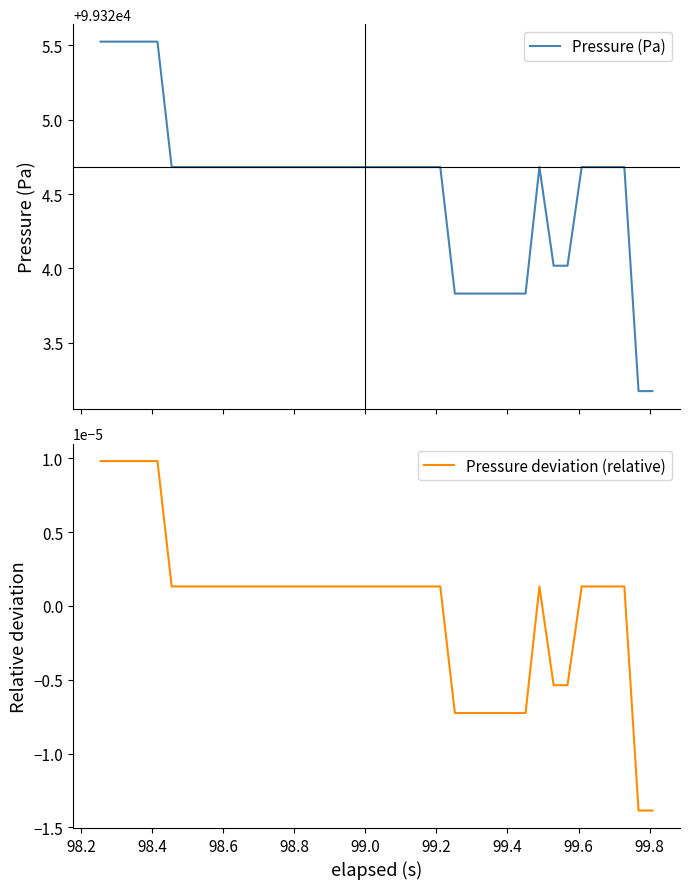

Reading left to right, what are all the values shown in this chart?

Pressure (Pa): 99325.5	99325.5	99325.5	99325.5	99325.5	99324.7	99324.7	99324.7	99324.7	99324.7	99324.7	99324.7	99324.7	99324.7	99324.7	99324.7	99324.7	99324.7	99324.7	99324.7	99324.7	99324.7	99324.7	99324.7	99324.7	99323.8	99323.8	99323.8	99323.8	99323.8	99323.8	99324.7	99324.0	99324.0	99324.7	99324.7	99324.7	99324.7	99323.2	99323.2
Pressure deviation (relative): 0.0	0.0	0.0	0.0	0.0	0.0	0.0	0.0	0.0	0.0	0.0	0.0	0.0	0.0	0.0	0.0	0.0	0.0	0.0	0.0	0.0	0.0	0.0	0.0	0.0	-0.0	-0.0	-0.0	-0.0	-0.0	-0.0	0.0	-0.0	-0.0	0.0	0.0	0.0	0.0	-0.0	-0.0